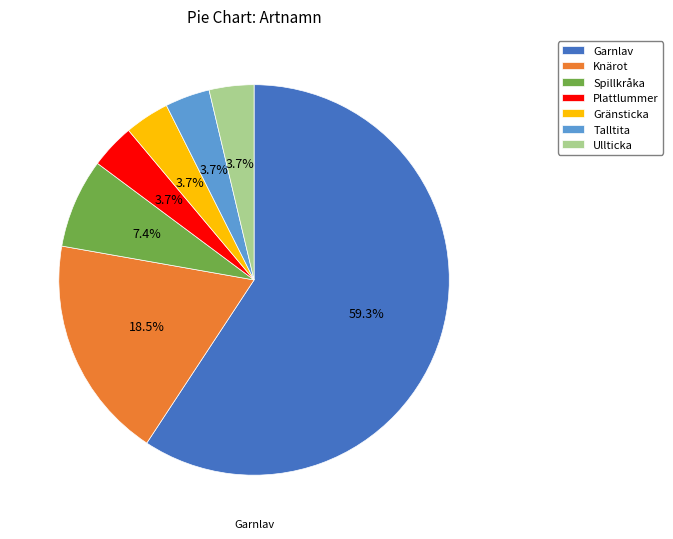

To the nearest percent, what is the difference between the largest and smallest slice percentages?

56%